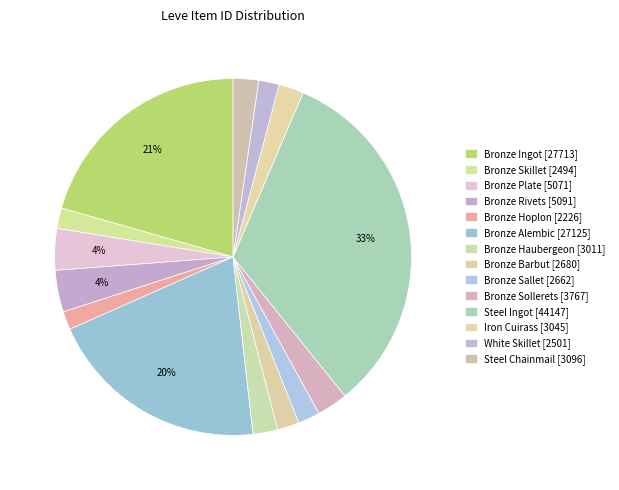

How many segments does this pie chart have?

14